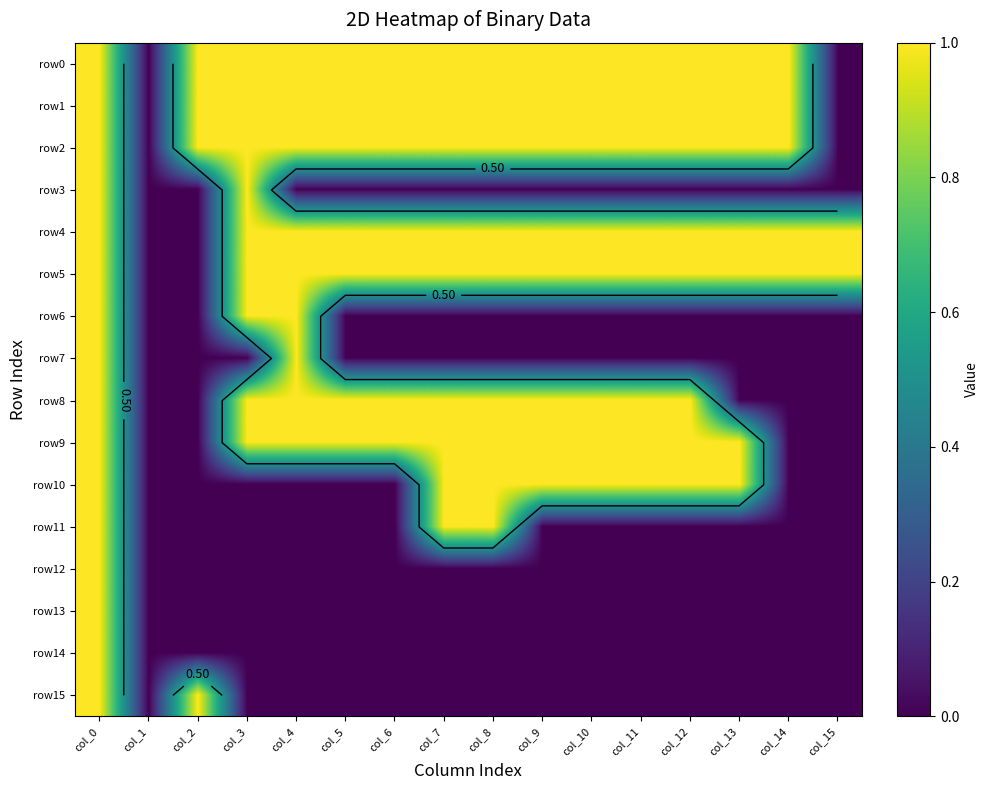

Between col_14 and col_15, which is larger?

col_14